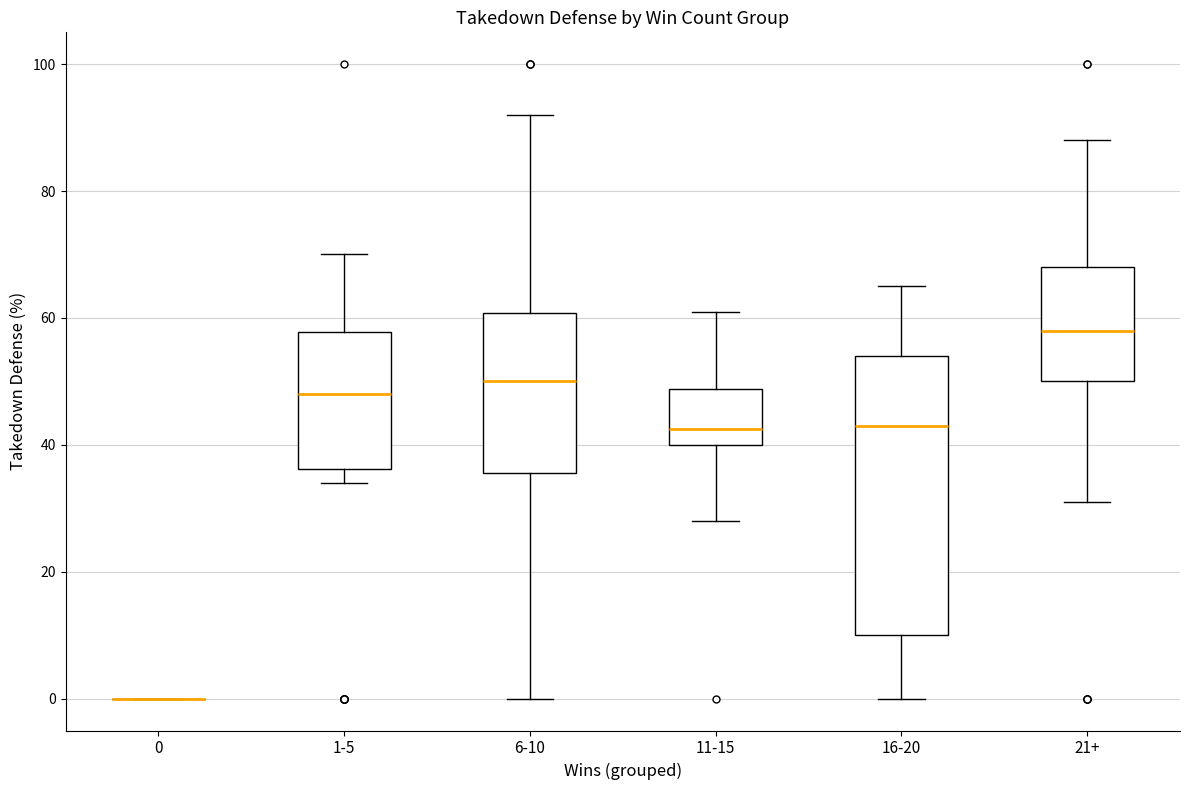

Reading left to right, read every box against the y-axis: the position of its median line, the range the box covers, and the ends of its whiskers. The values are not printed on the chart, so give them approximately, as read against the axis.

0: box collapsed to a line at 0, whiskers 0 to 0
1-5: median 48, box 36 to 58, whiskers 34 to 70
6-10: median 50, box 36 to 60, whiskers 0 to 92
11-15: median 42, box 40 to 48, whiskers 28 to 62
16-20: median 44, box 10 to 54, whiskers 0 to 66
21+: median 58, box 50 to 68, whiskers 32 to 88